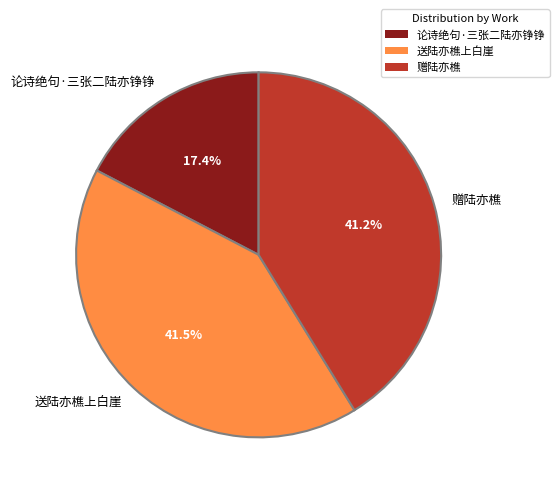

Does any single category account for the majority?

No